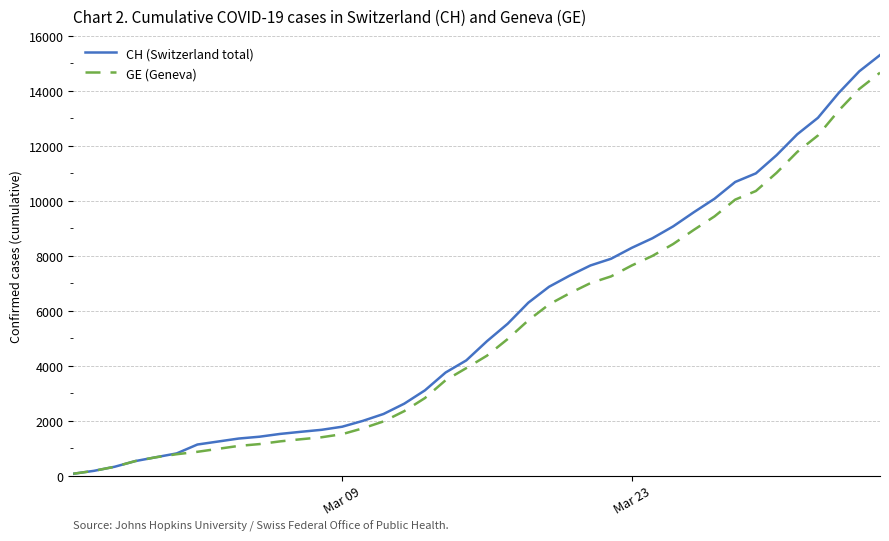

List the series in order of their peak value, lowest first.

GE (Geneva), CH (Switzerland total)